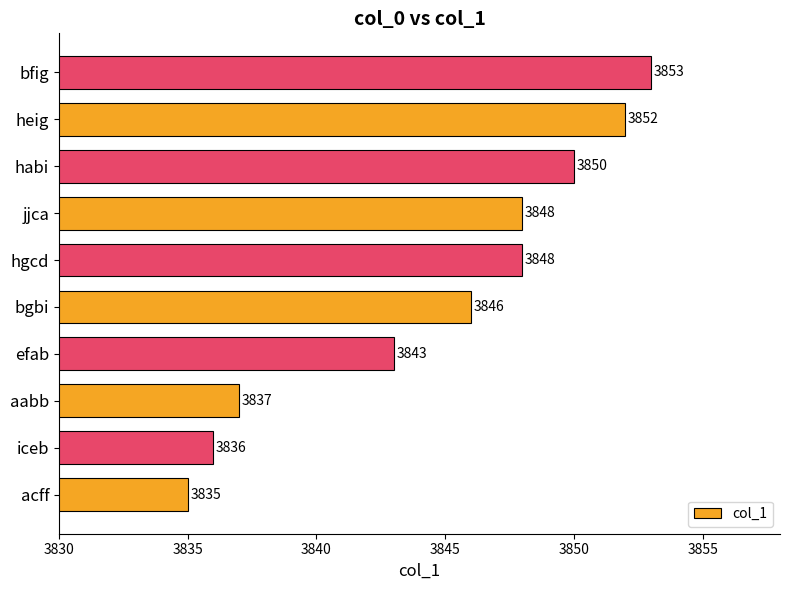

The chart shows a value of 5561 at efab. True or false?

False